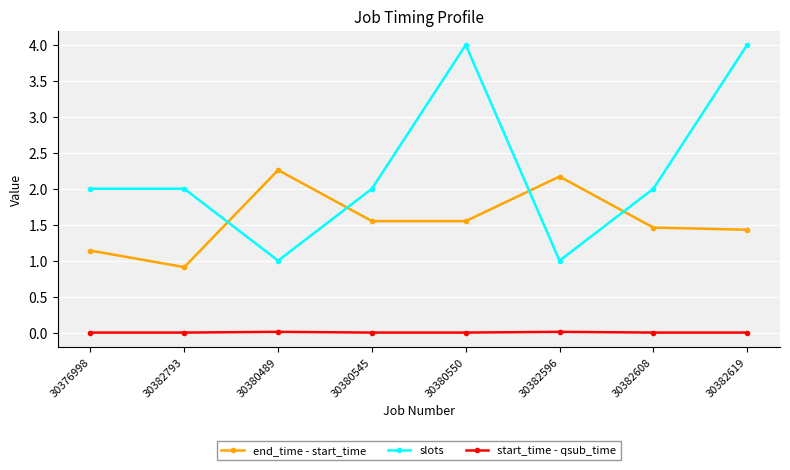

Which series changed the most between 30380550 and 30382596?

slots